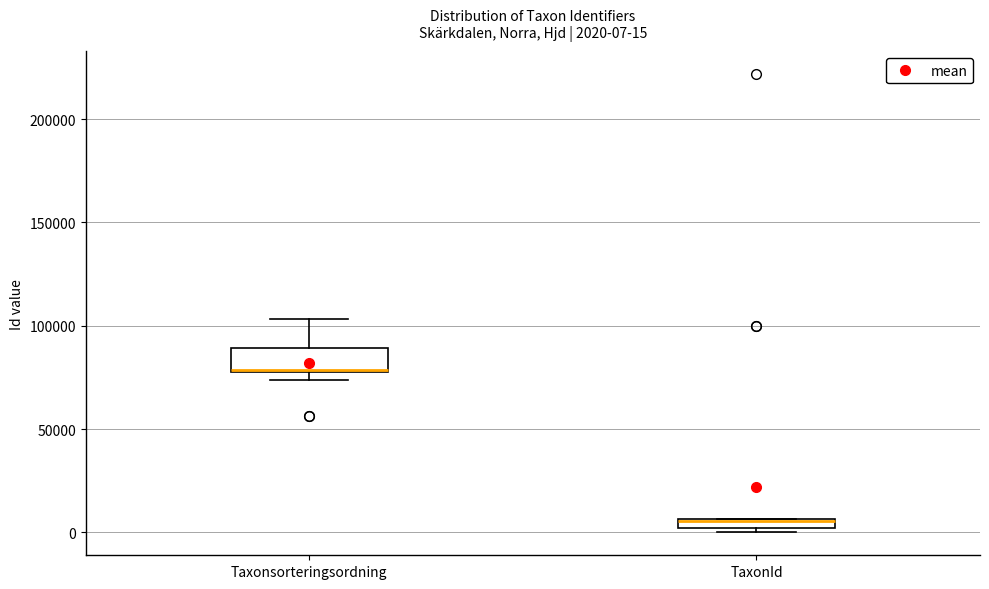

Which box's median line is the lowest?

TaxonId